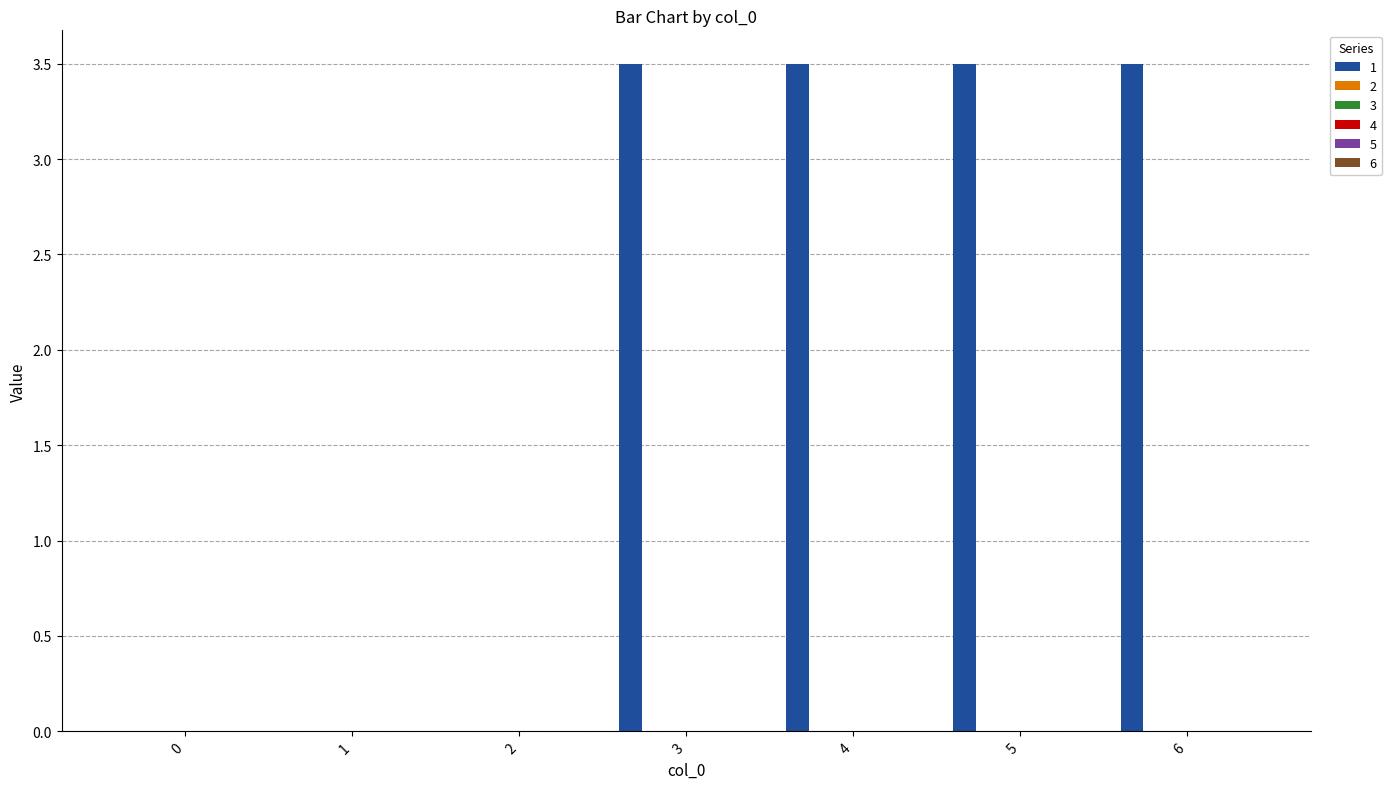

What is the sum of all values?

14.0